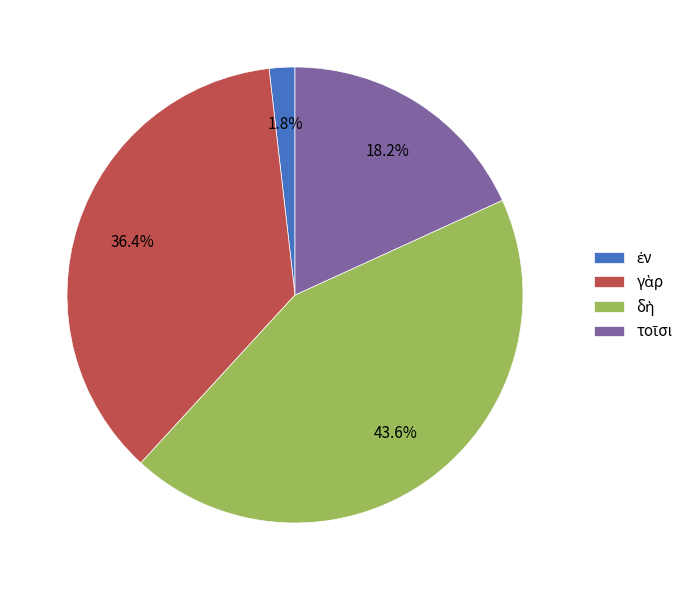

Does any single category account for the majority?

No